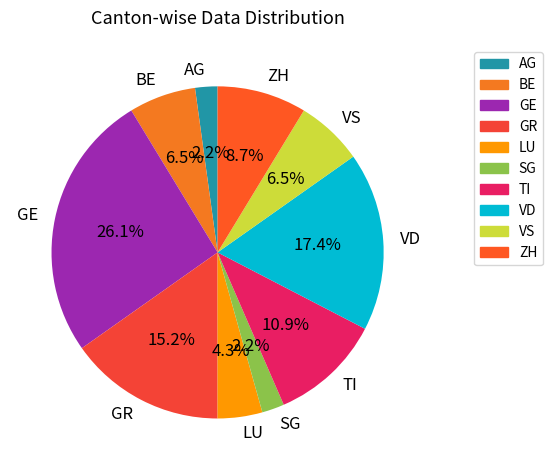

How many slices are in this pie chart?

10